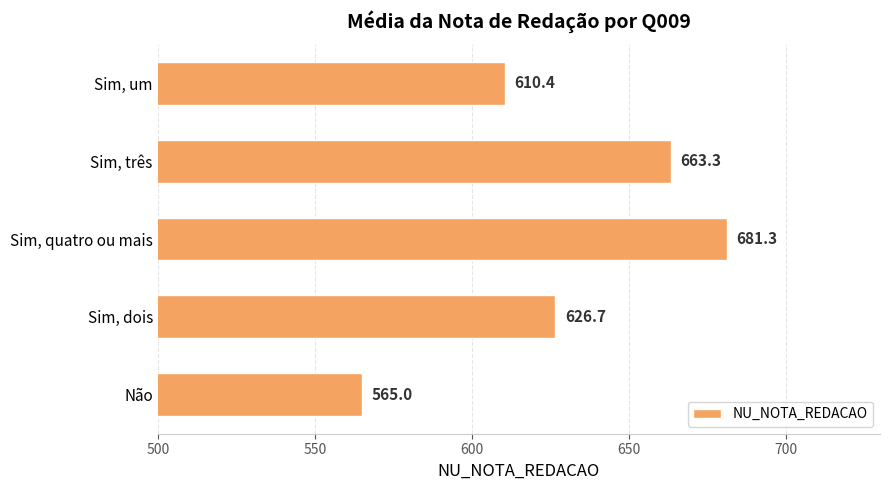

At which label is the value closest to 623?

Sim, dois